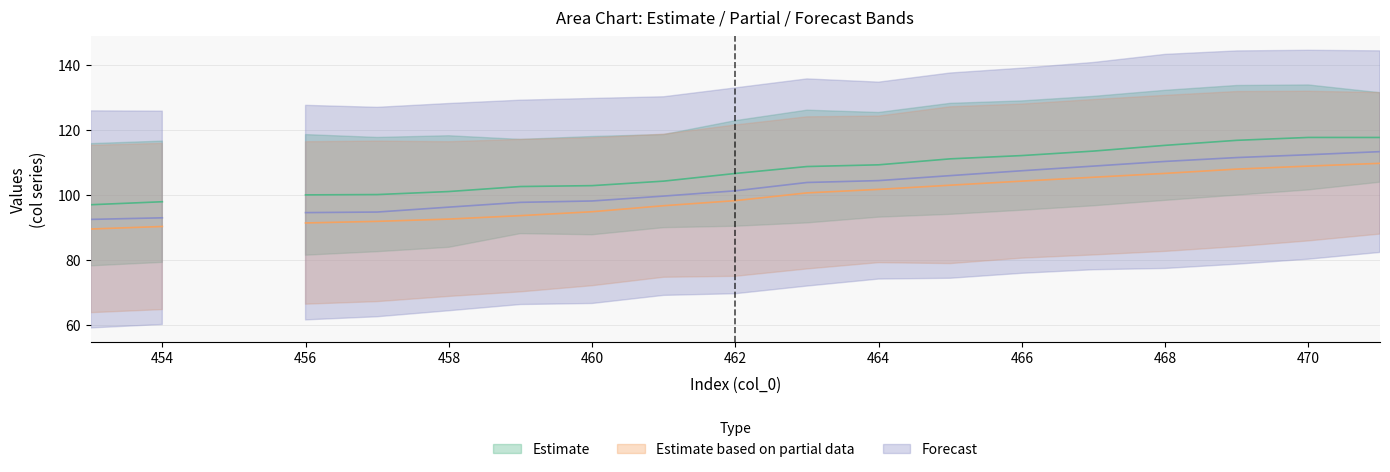

True or false: col_11_upper and col_12_lower intersect in this chart.

False